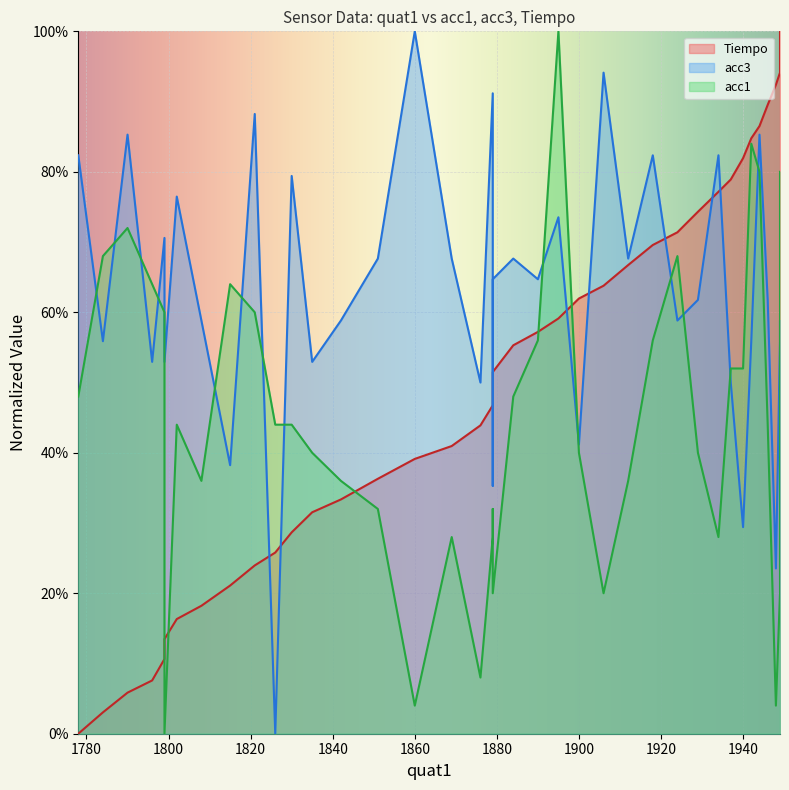

What is the sum of all Tiempo values?

20.1